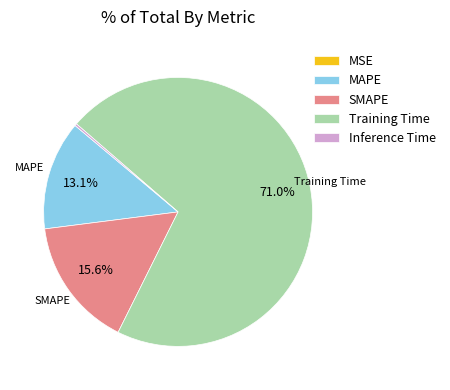

Does SMAPE represent more than half of the total?

No